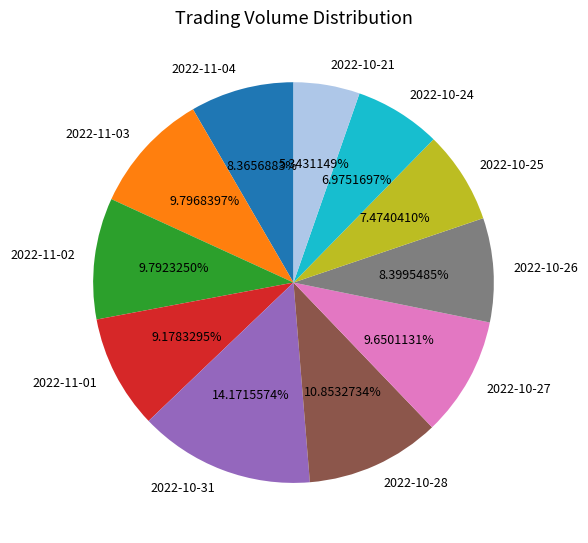

Which slice is the largest?

2022-10-31